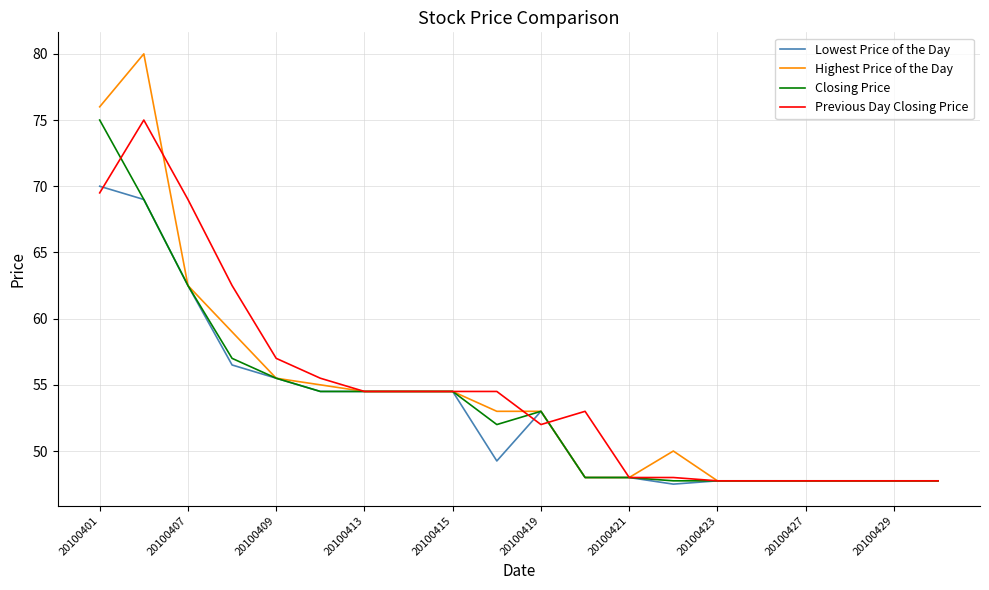

Which series has the widest spread of values?

Highest Price of the Day